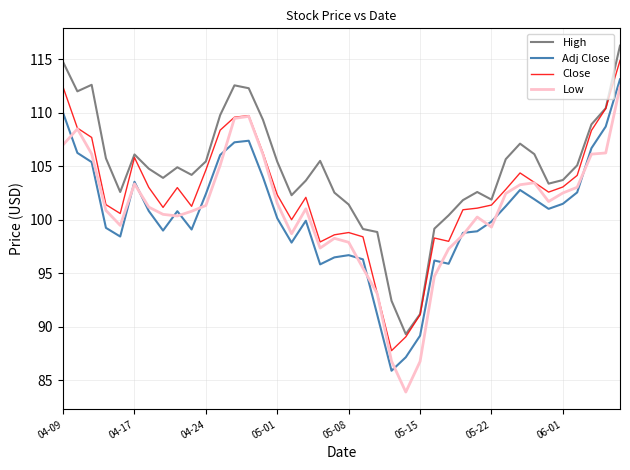

In Close, how many points are lower than both neighbors (excluding endpoints)?

8